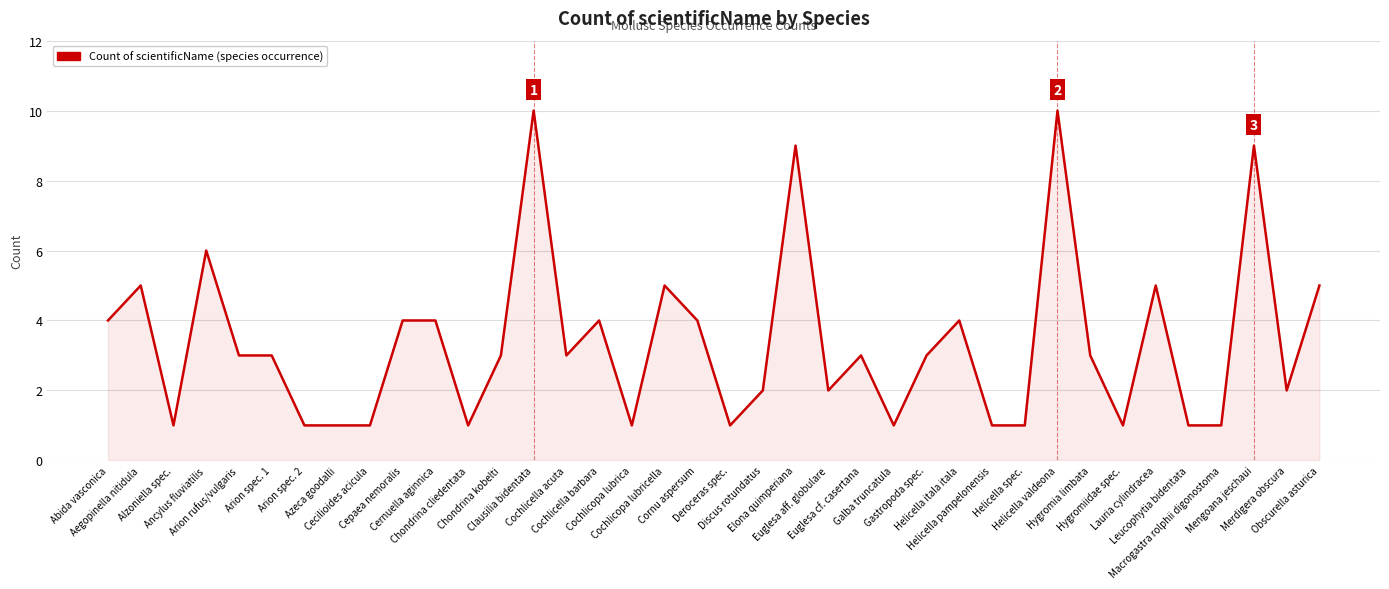

Count the values in the range 1 to 4.

29